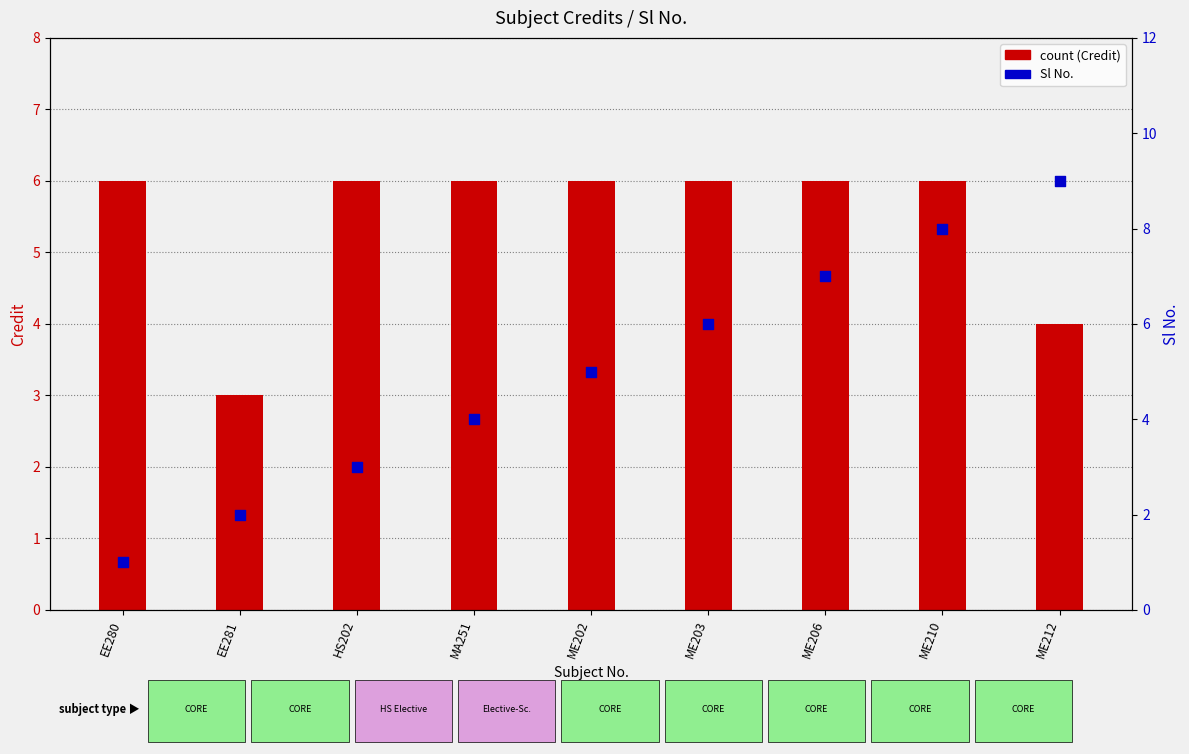

At how many categories does at least one series exceed 6?

3